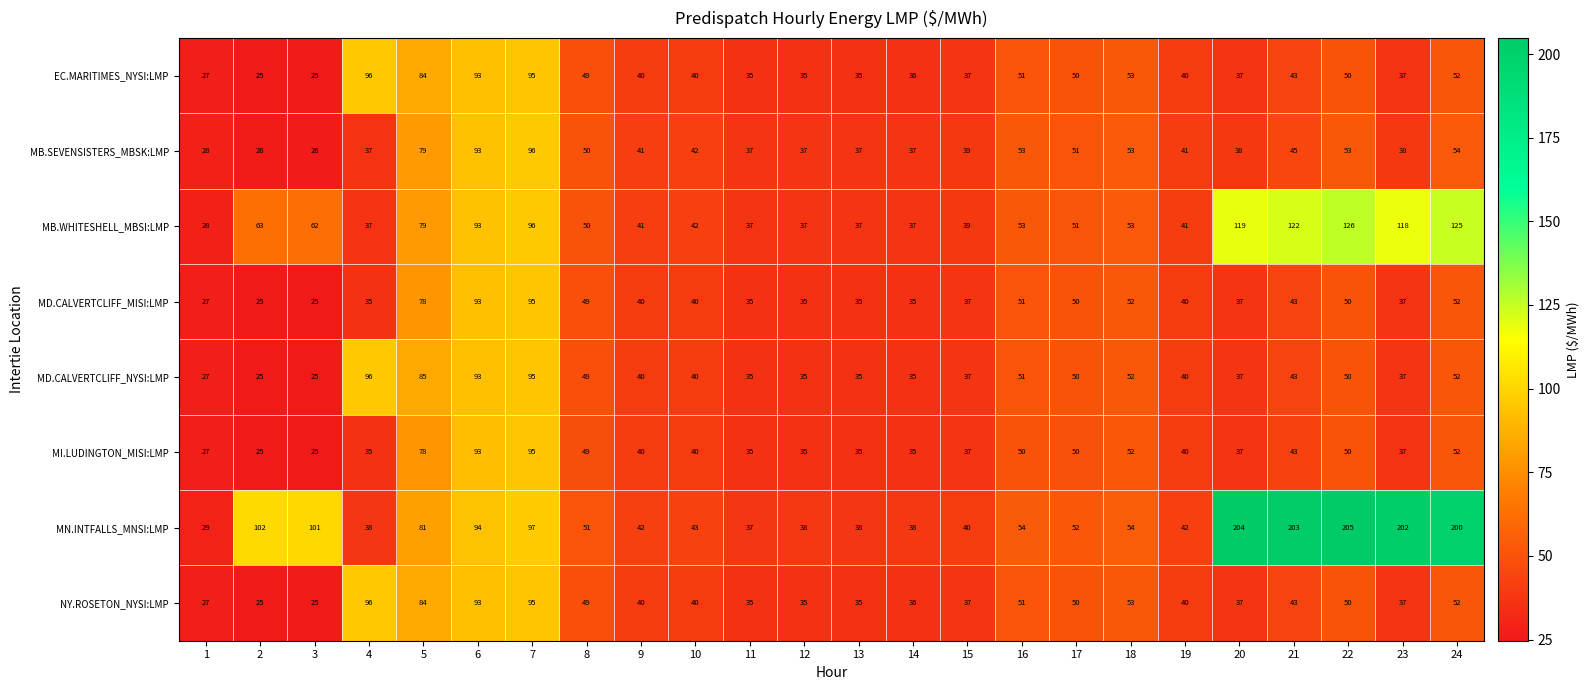

At which category is the sum across all series the highest?

7